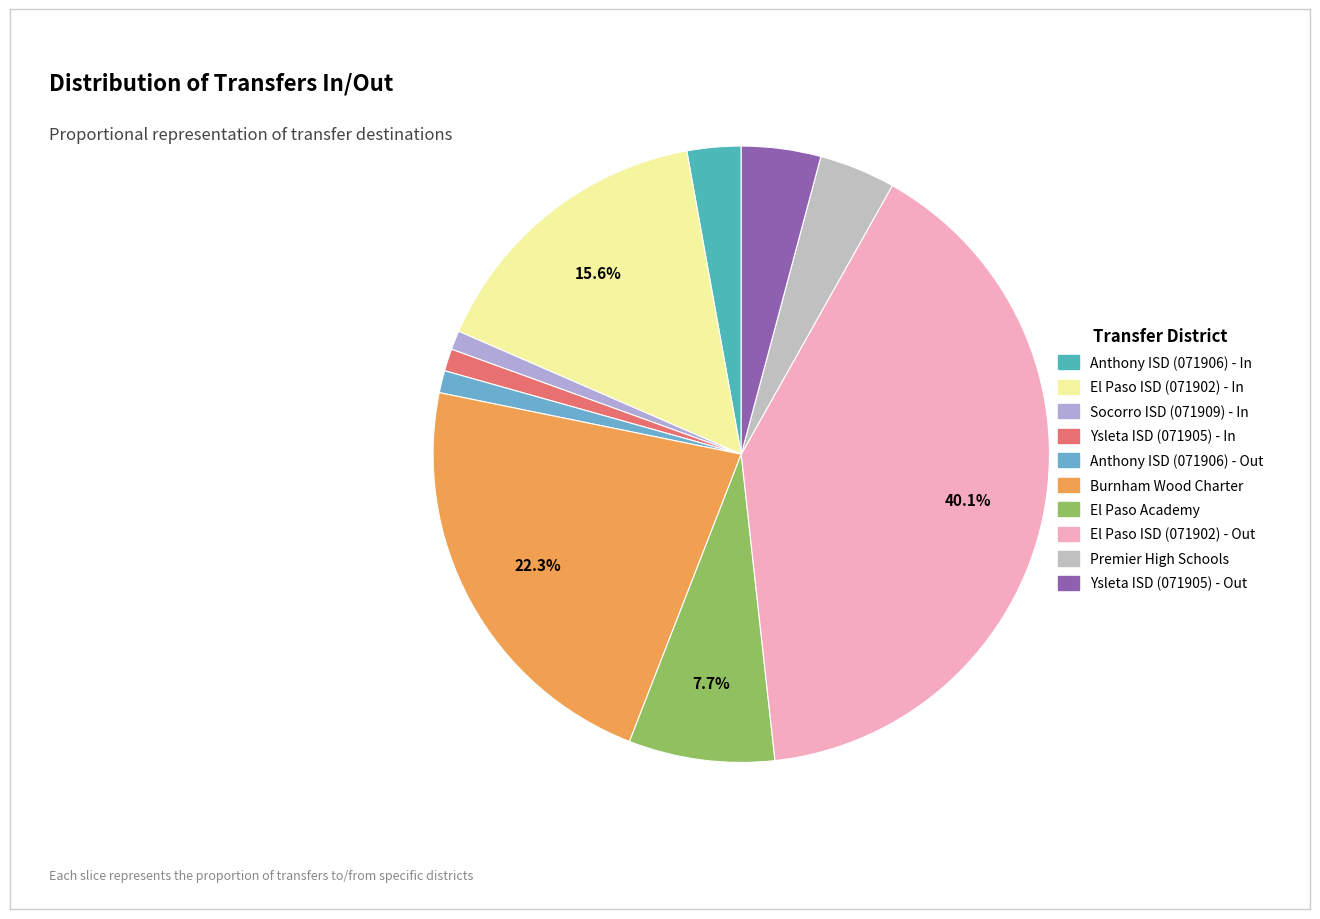

To the nearest percent, what is the combined percentage of El Paso ISD (071902) - Out and Socorro ISD (071909) - In?

41%